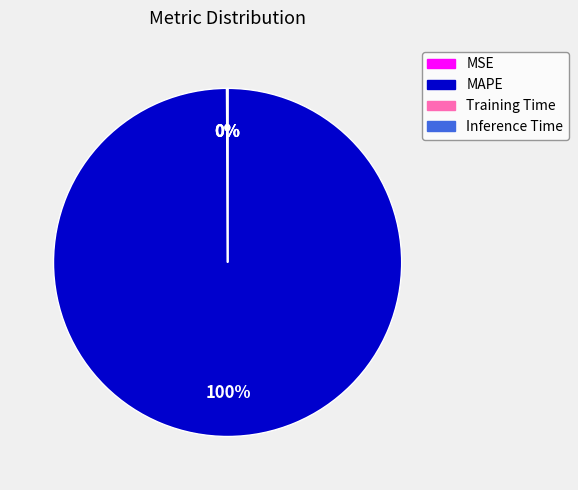

To the nearest percent, what is the average slice percentage?

25%